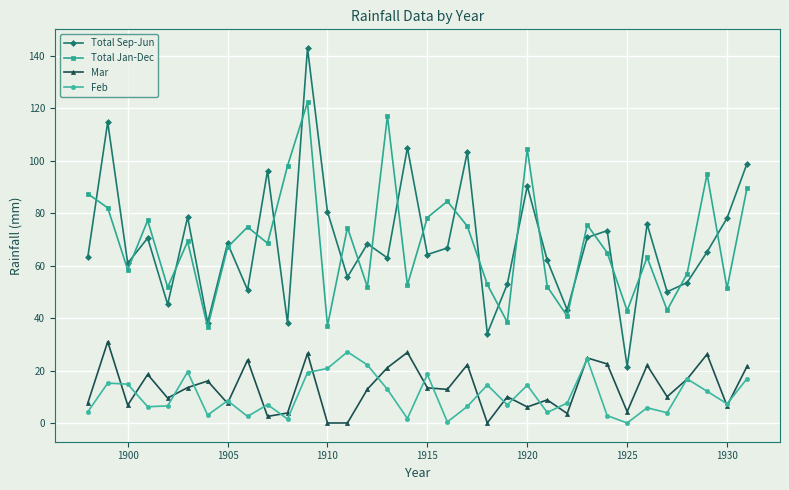

How many lines are shown in the chart?

4